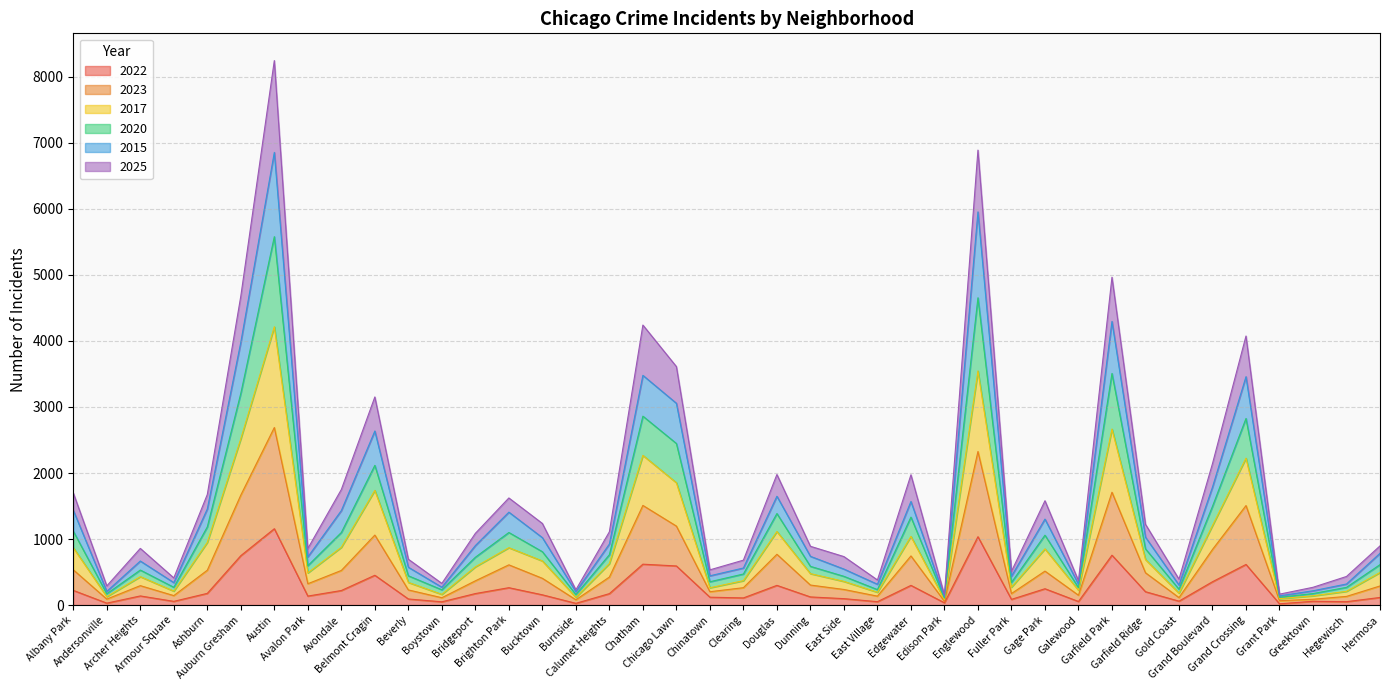

True or false: 2023 has more than 1 interior local peaks.

True